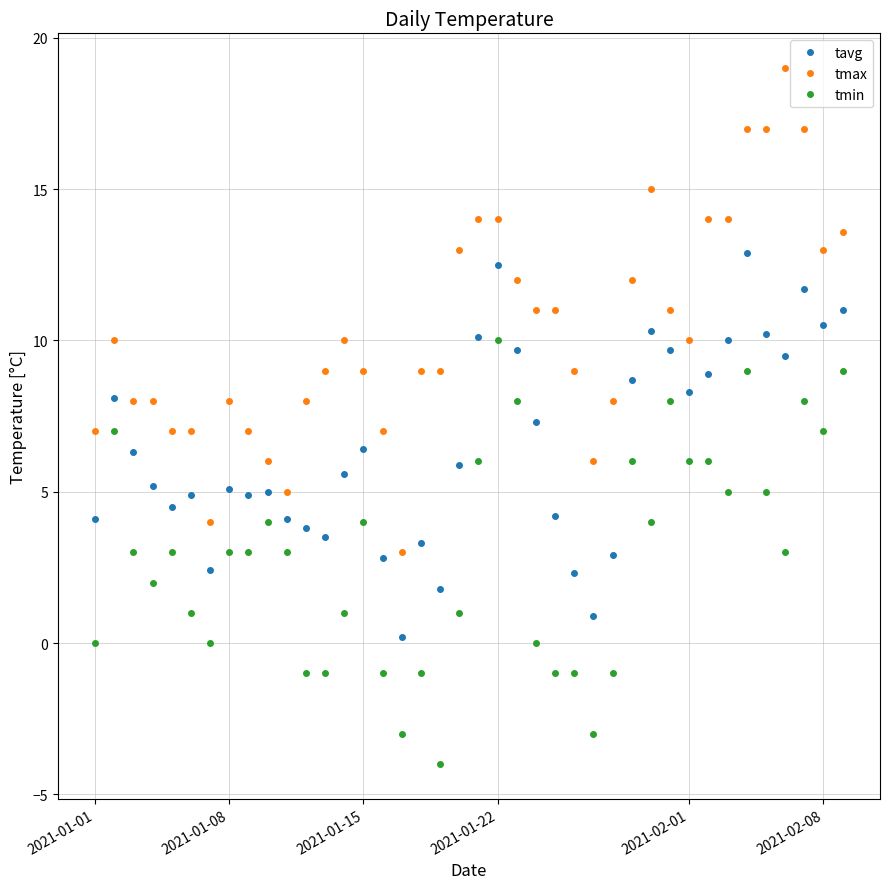

What is the average value of the tavg series?

6.5